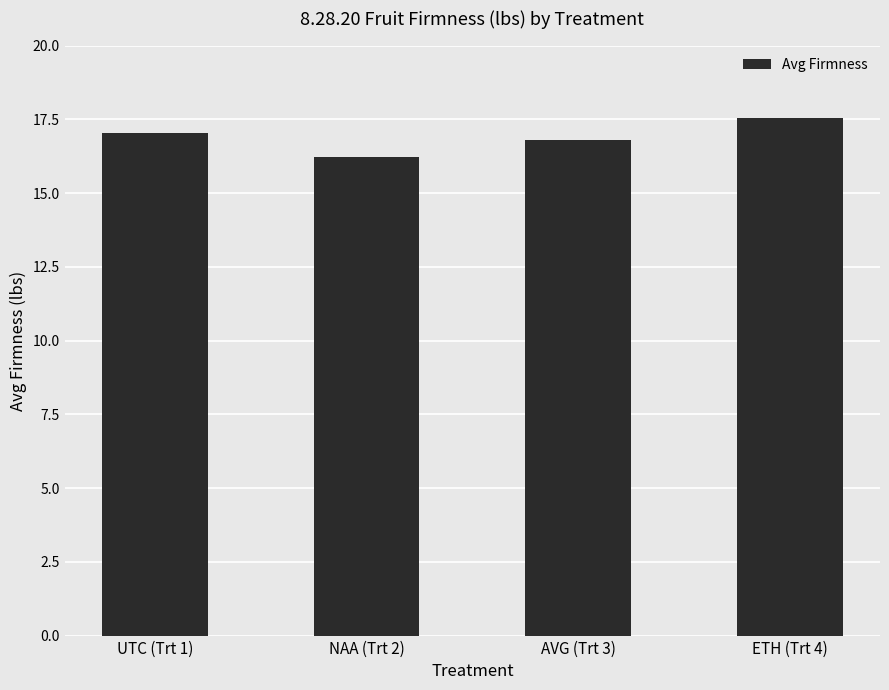

The chart shows a value of 22.6 at AVG (Trt 3). True or false?

False